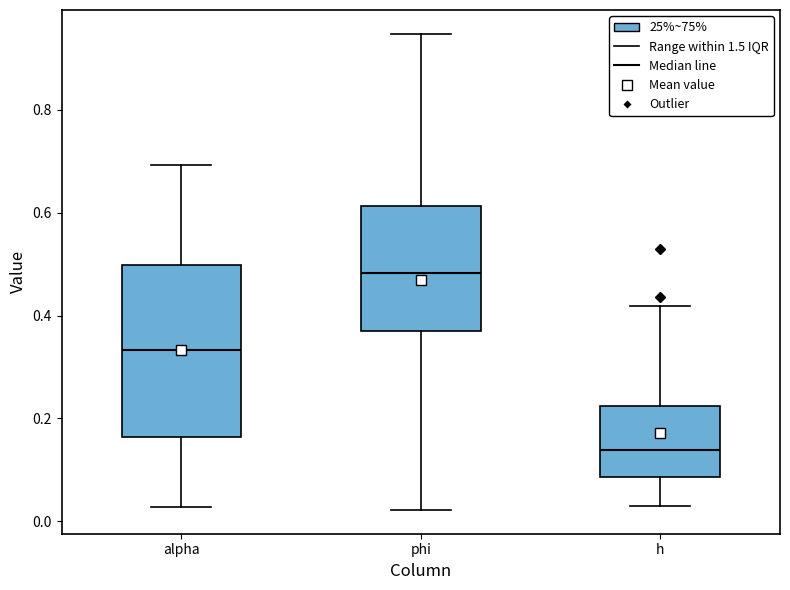

Where does the lower whisker of the box for alpha end on the y-axis? The values are not printed on the chart, so give them approximately, as read against the axis.

0.02